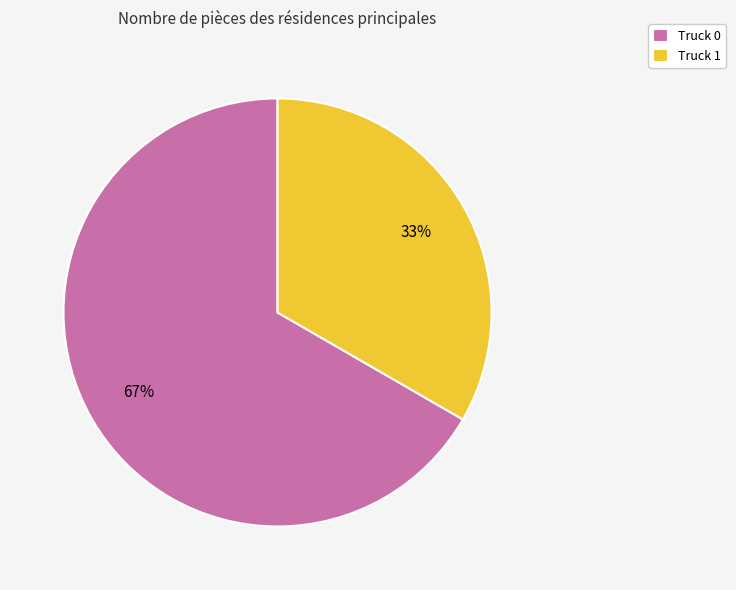

To the nearest percent, what is the average slice percentage?

50%